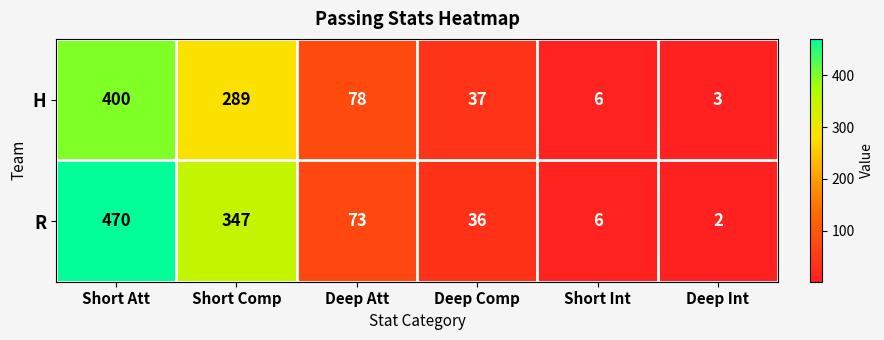

How many series are shown in this chart?

2